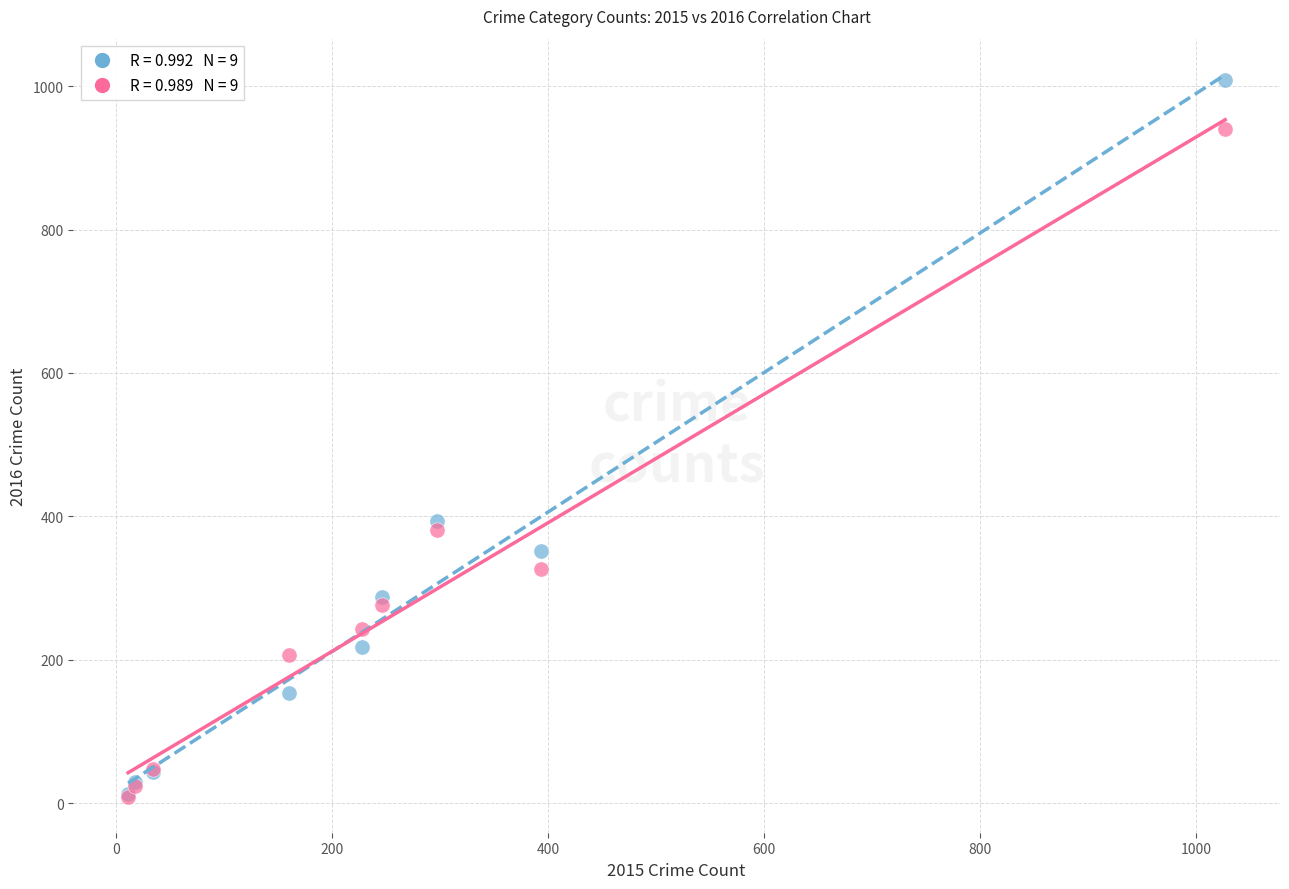

Across all series, what Y value is closest to 509?

394